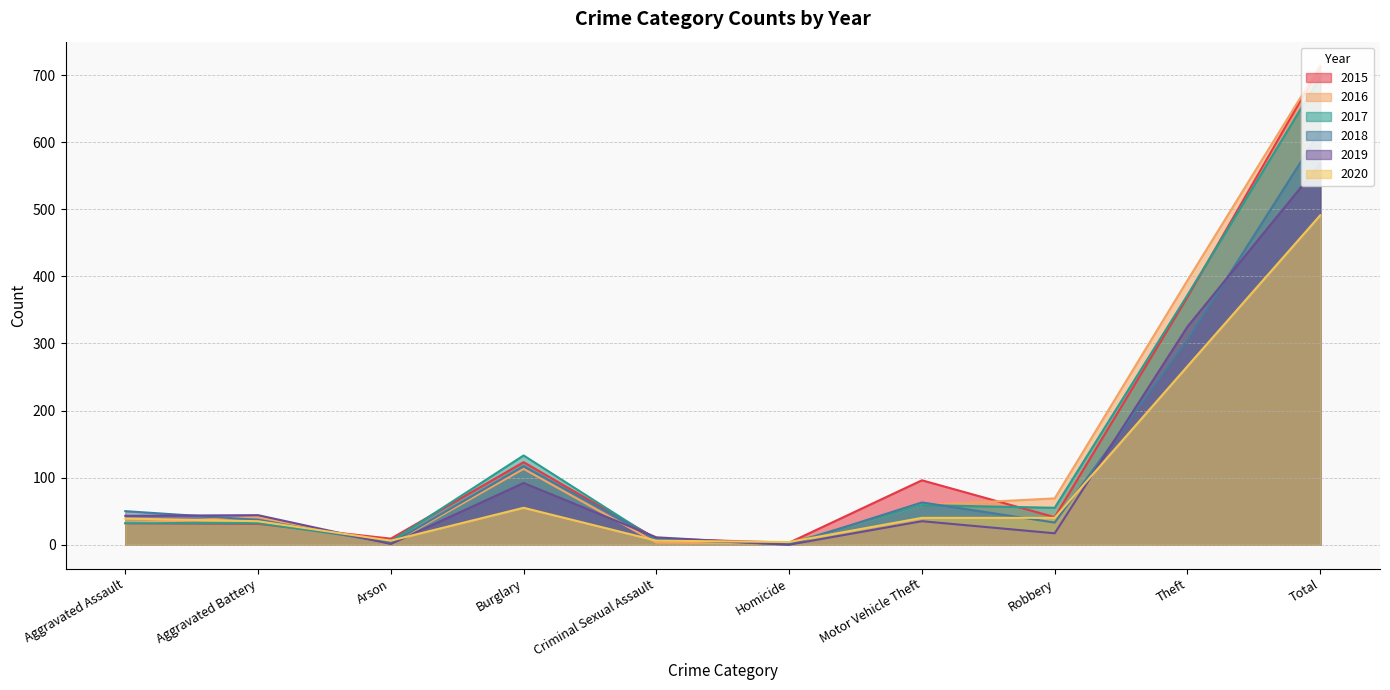

In 2017, how many points are lower than both neighbors (excluding endpoints)?

3